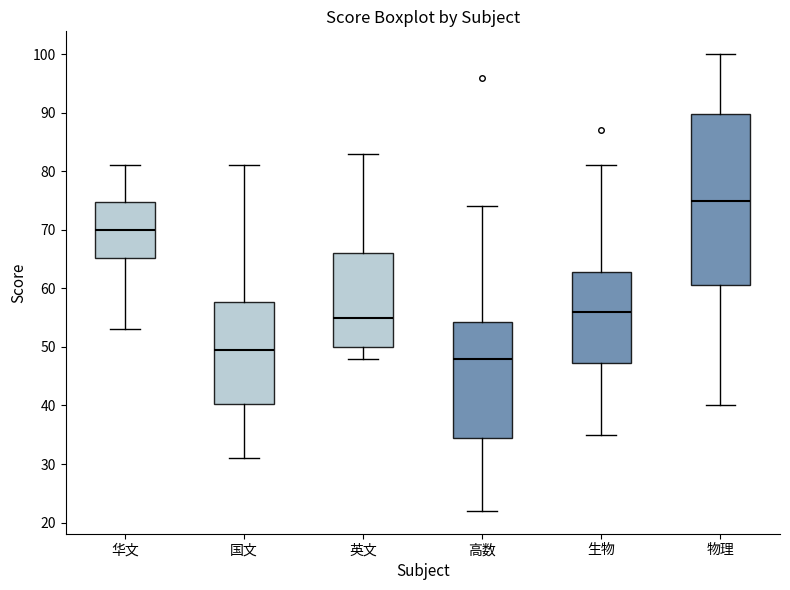

Which box's median line is the lowest?

高数